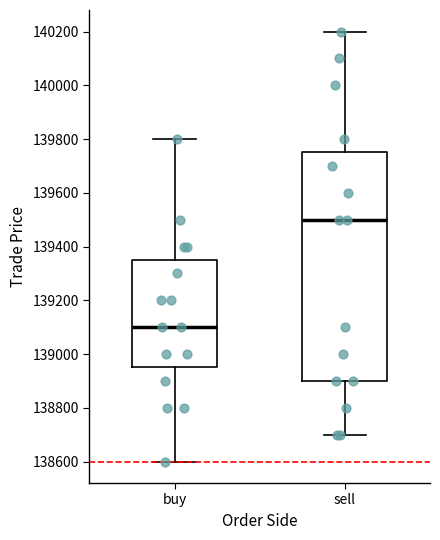

Reading left to right, read every box against the y-axis: the position of its median line, the range the box covers, and the ends of its whiskers. The values are not printed on the chart, so give them approximately, as read against the axis.

buy: median 139100, box 138960 to 139360, whiskers 138600 to 139800
sell: median 139500, box 138900 to 139760, whiskers 138700 to 140200